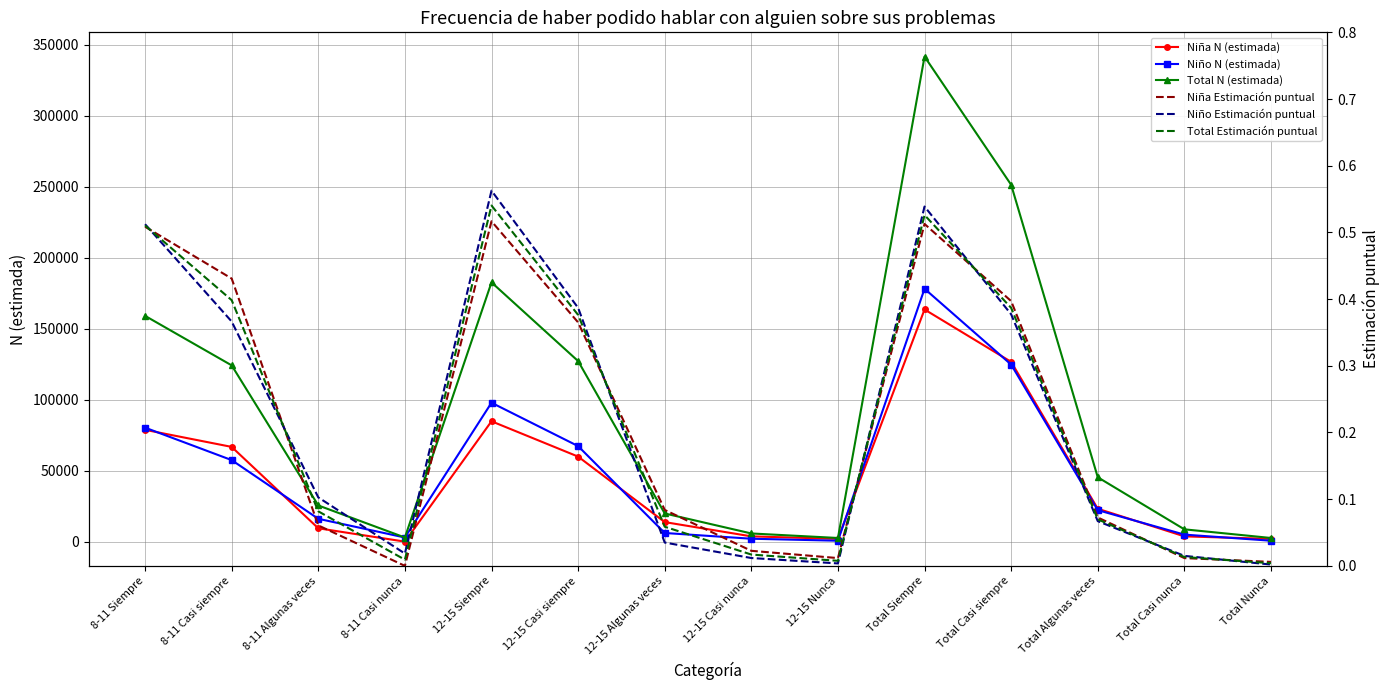

At how many categories does at least one series exceed 203125?

2